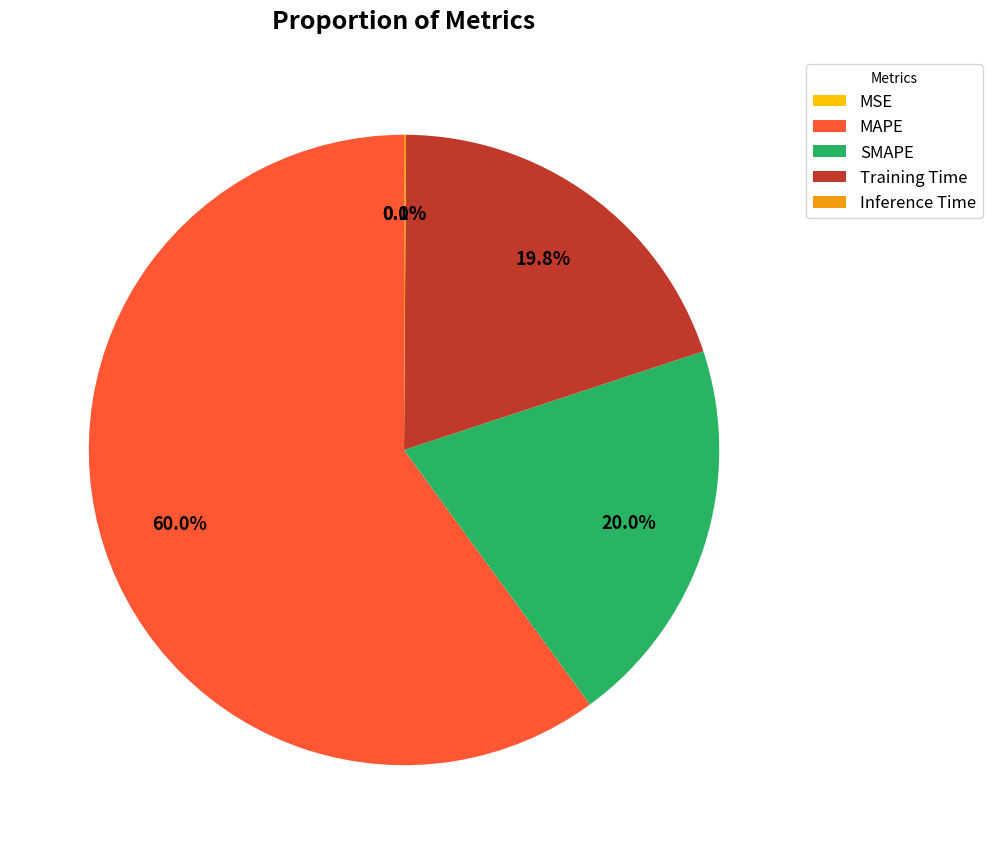

Which slice is the largest?

MAPE